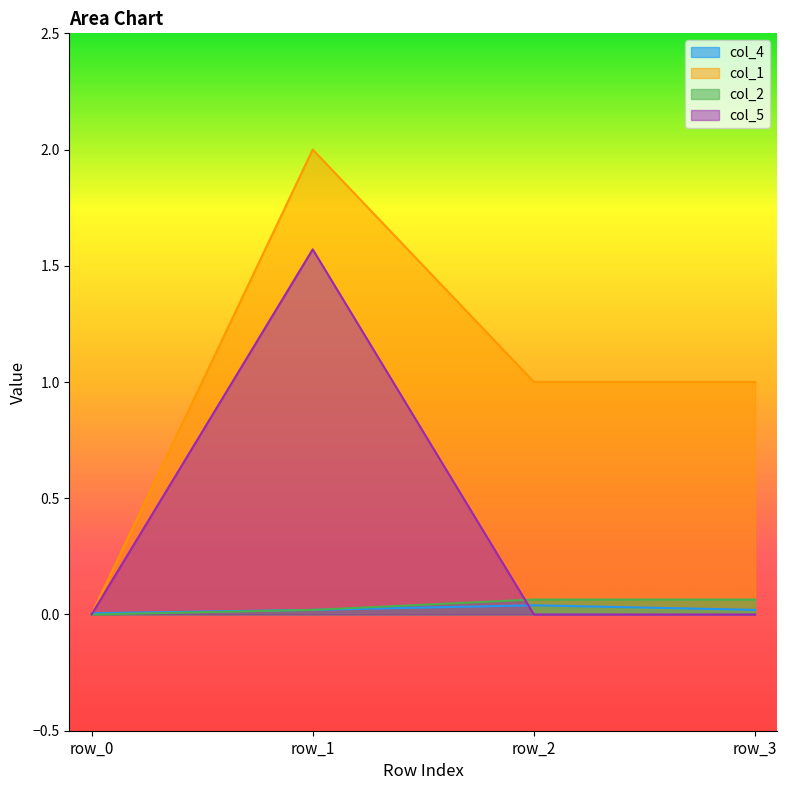

Which label corresponds to the smallest value in the chart?

row_0